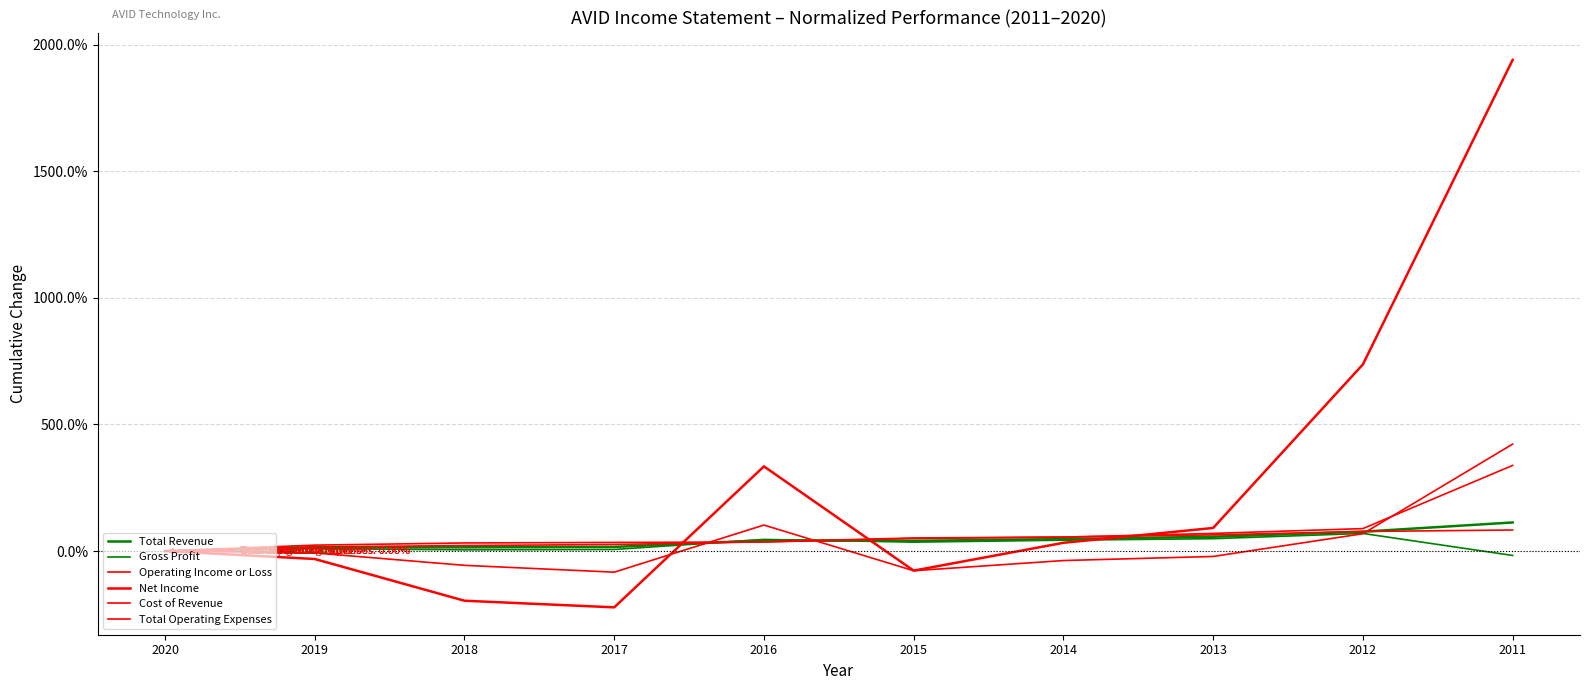

Does the chart have visible grid lines?

Yes